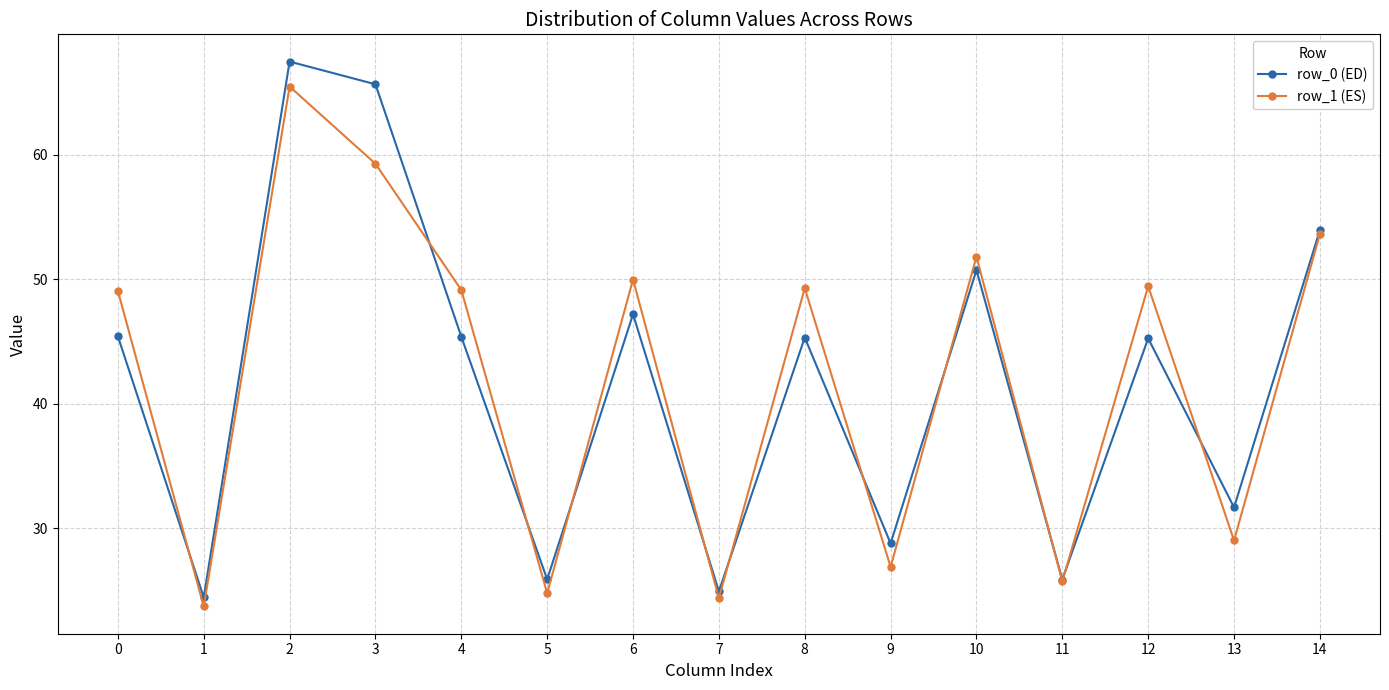

How many interior local peaks does the row_1 (ES) series have?

5